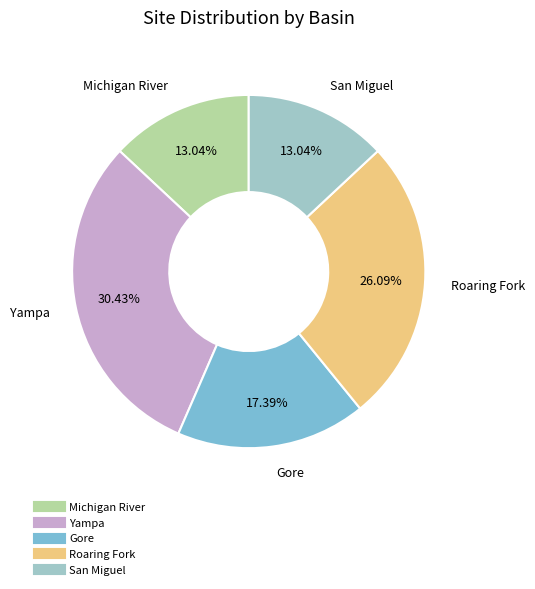

Which slice is the largest?

Yampa